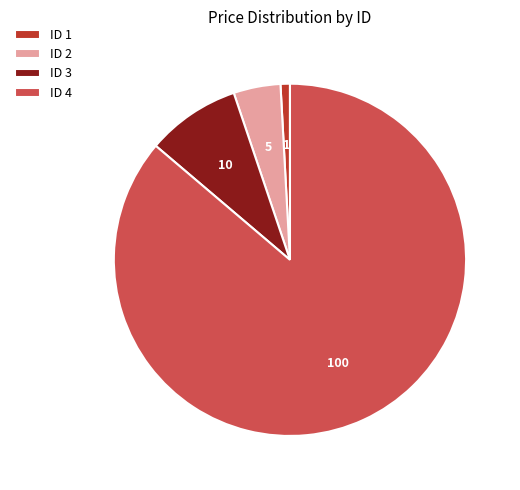

Is it true that ID 2 is 4% of the pie?

True